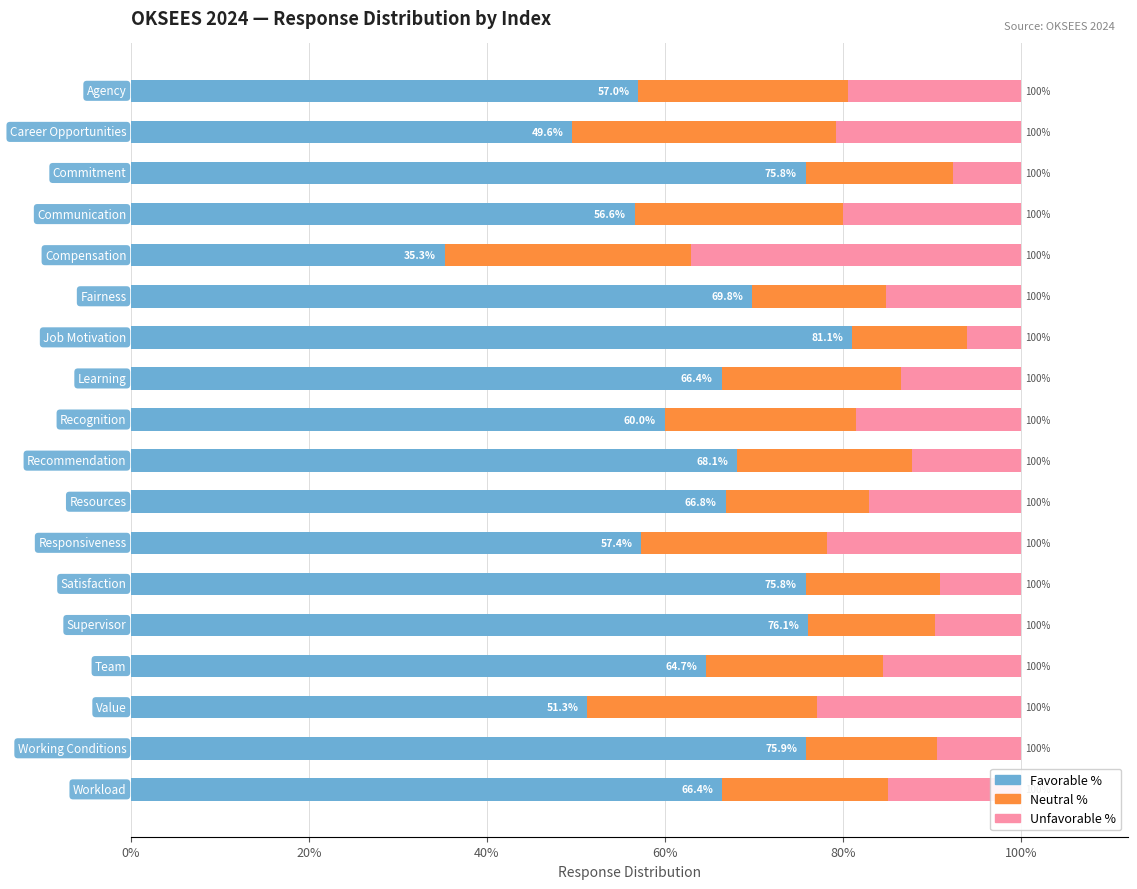

How many Unfavorable % values are between 0 and 1?

18